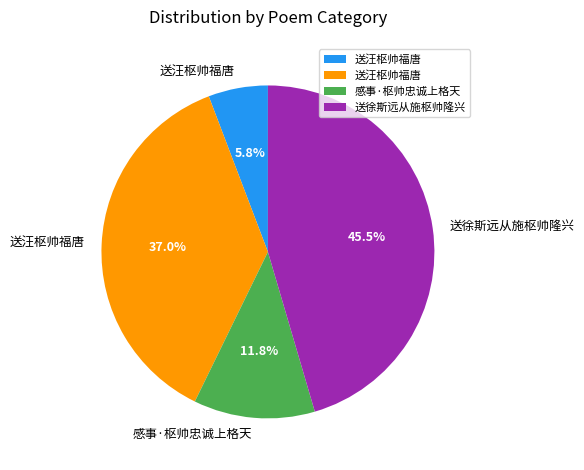

Does any single category account for the majority?

No